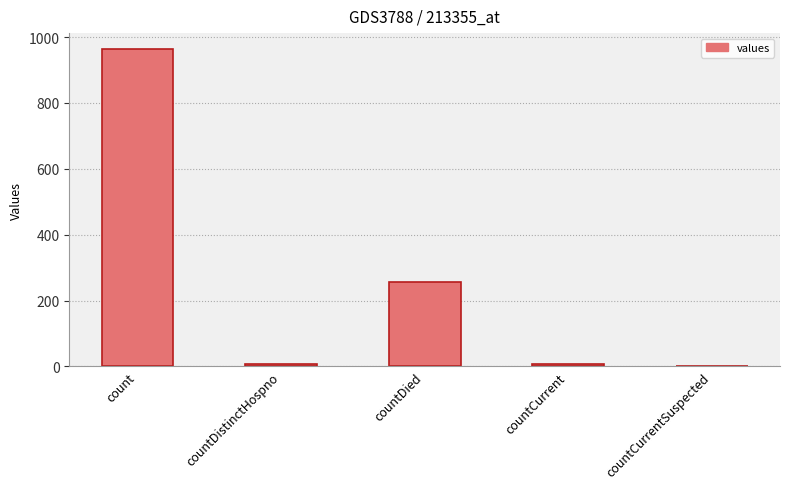

What is the average value?

246